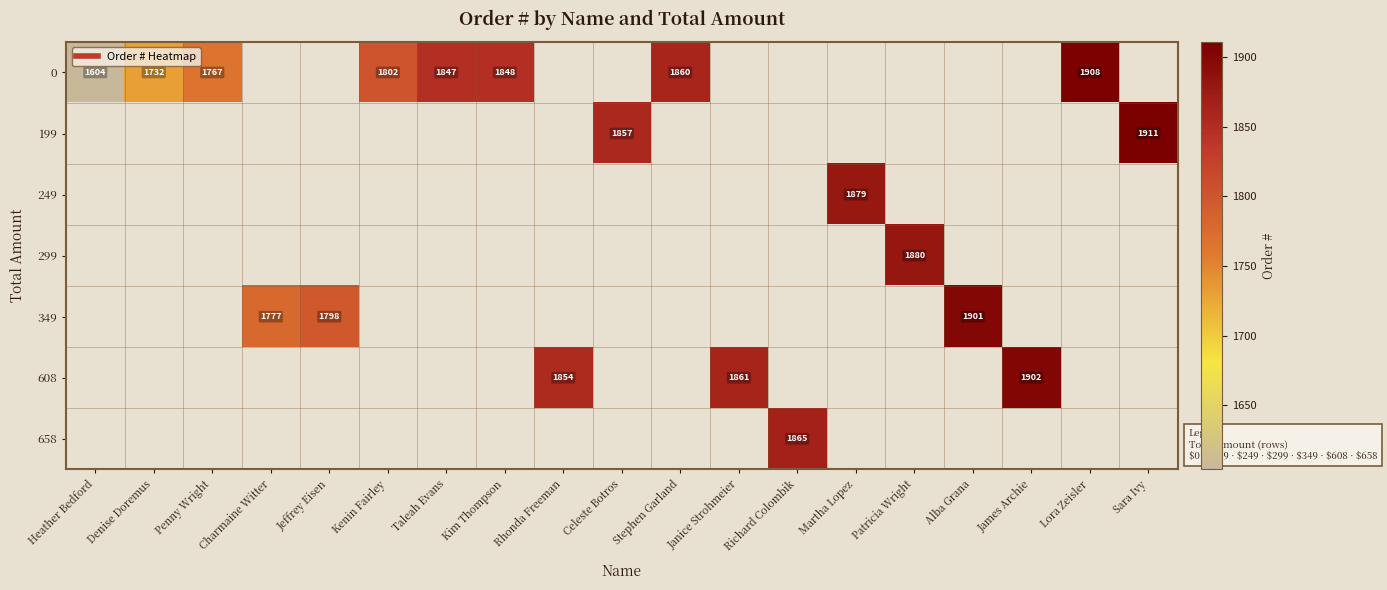

How many series are shown in this chart?

7